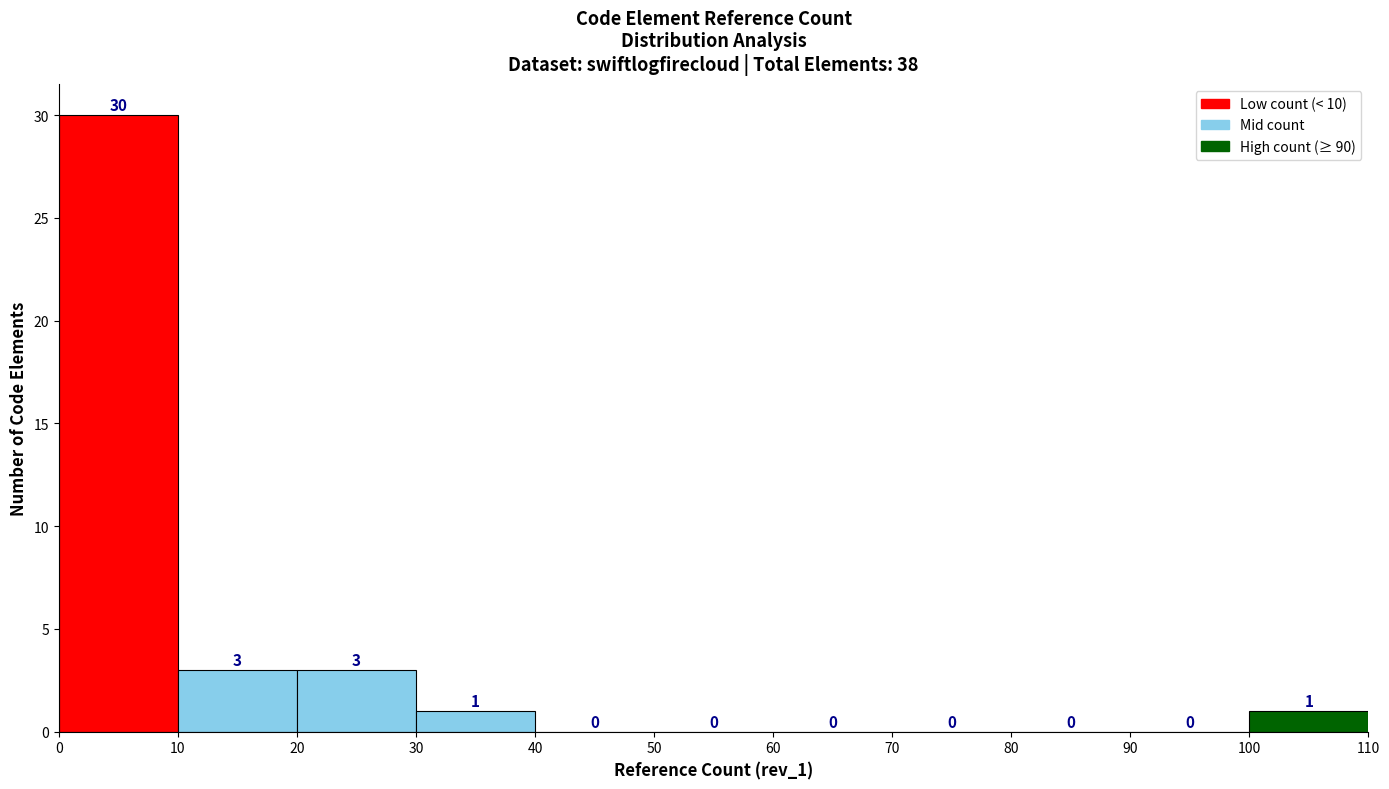

Reading left to right, list every bar in this chart as the range it spans on the x-axis followed by its height.

0 to 10: 30
10 to 20: 3
20 to 30: 3
30 to 40: 1
40 to 50: 0
50 to 60: 0
60 to 70: 0
70 to 80: 0
80 to 90: 0
90 to 100: 0
100 to 110: 1